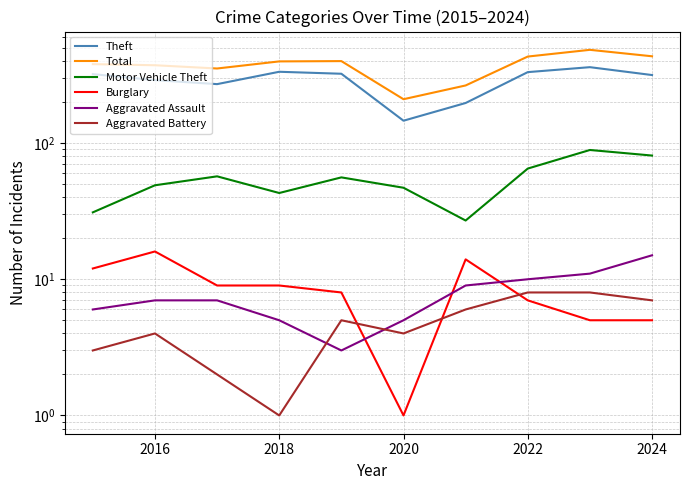

How many values in the Total series are below 398?

5